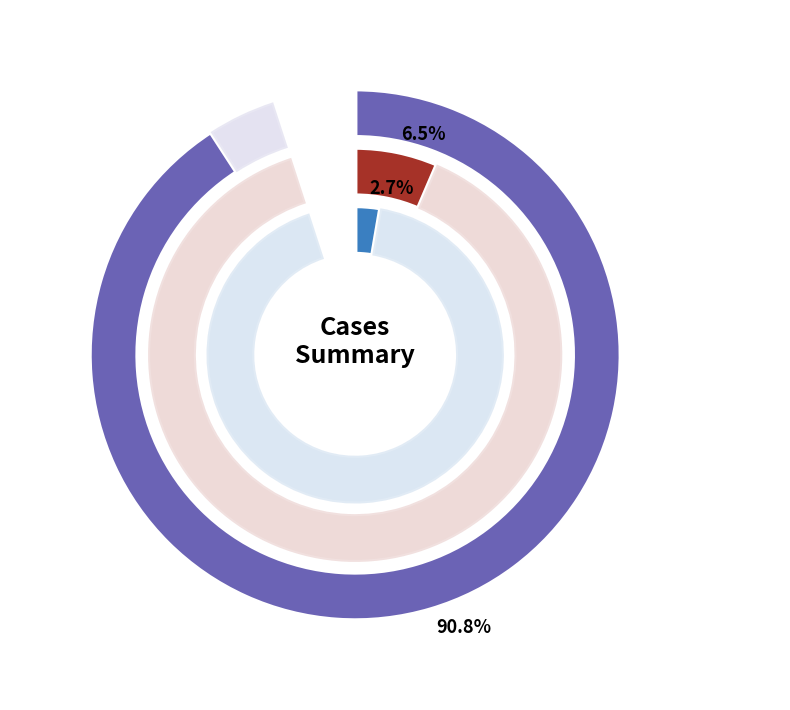

Does any single category account for the majority?

Yes